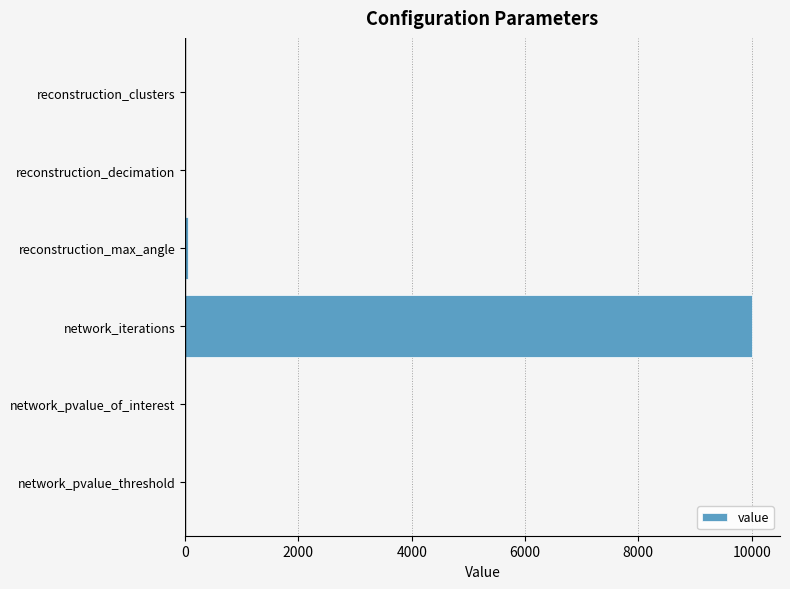

Which label corresponds to the largest value in the chart?

network_iterations